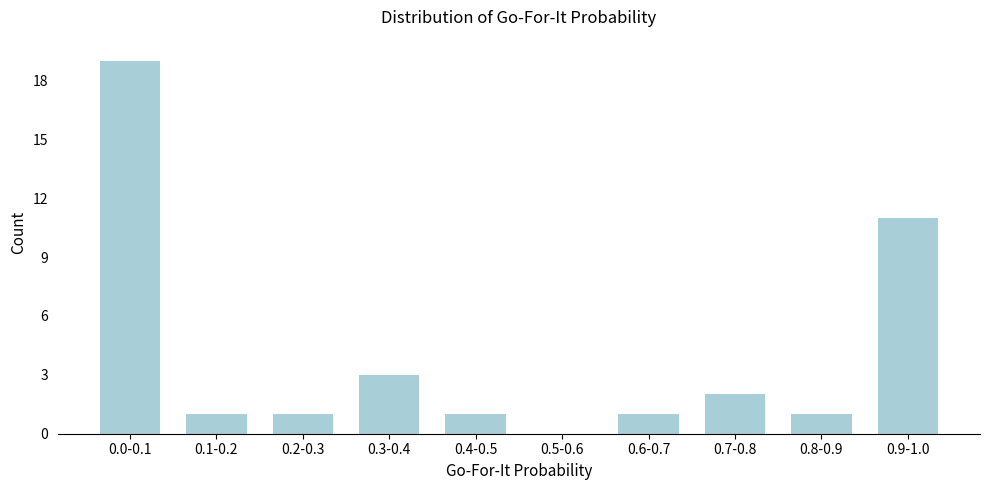

What is the maximum value shown in the chart?

19